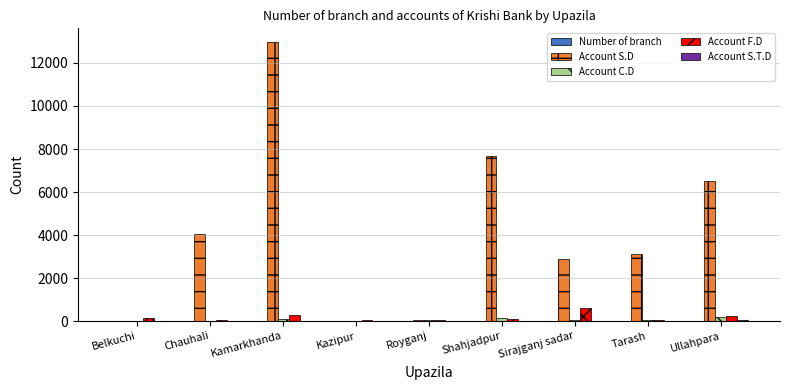

The Account S.D series shows 12963 at Kamarkhanda. True or false?

True